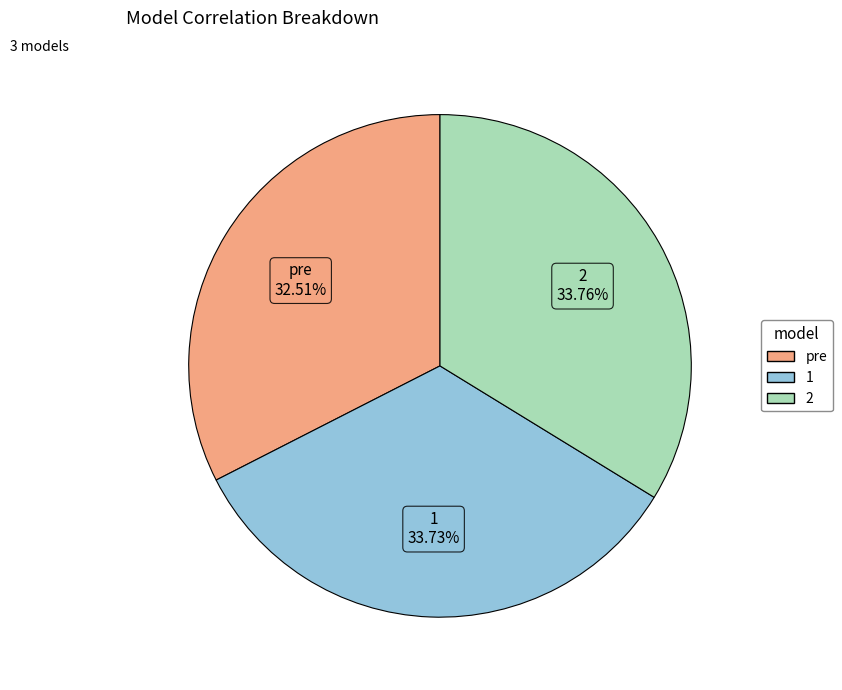

To the nearest percent, what is the average slice percentage?

33%